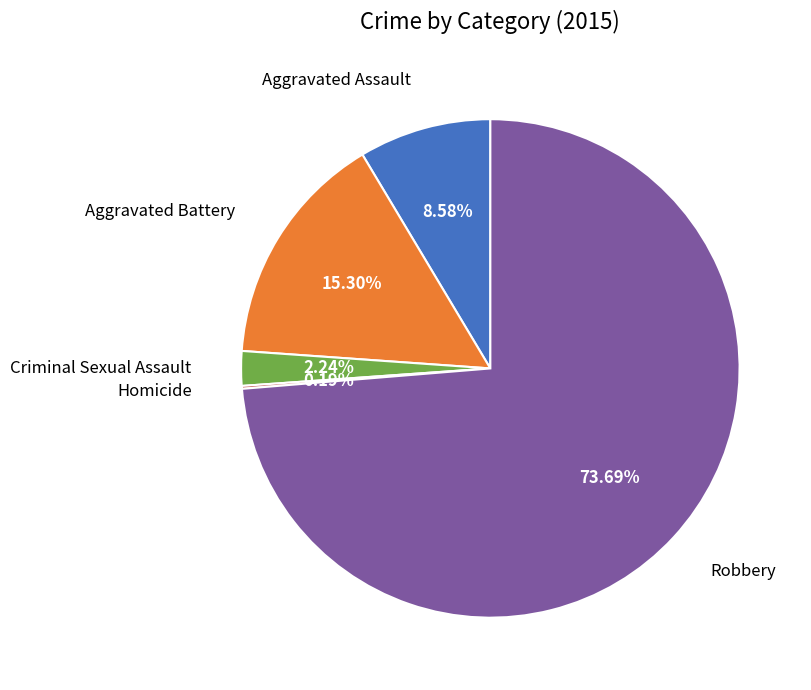

How much of the chart is everything except Aggravated Battery?

84.7%